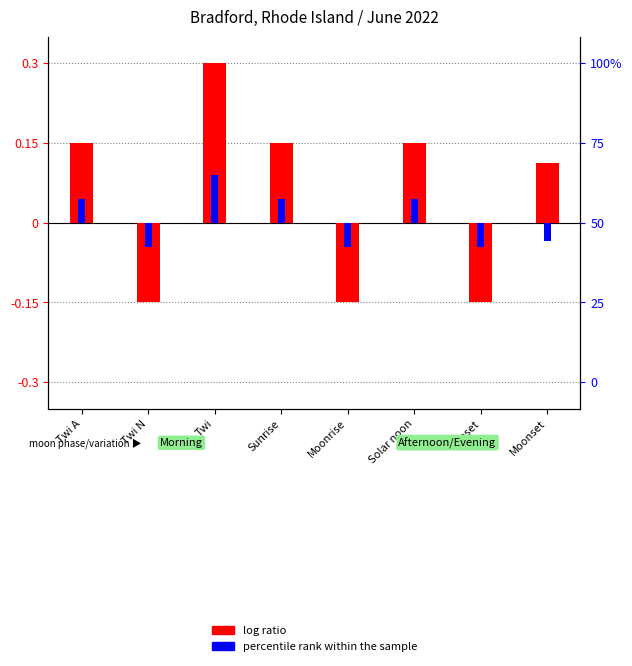

How many values in the percentile rank within the sample series exceed 0?

4